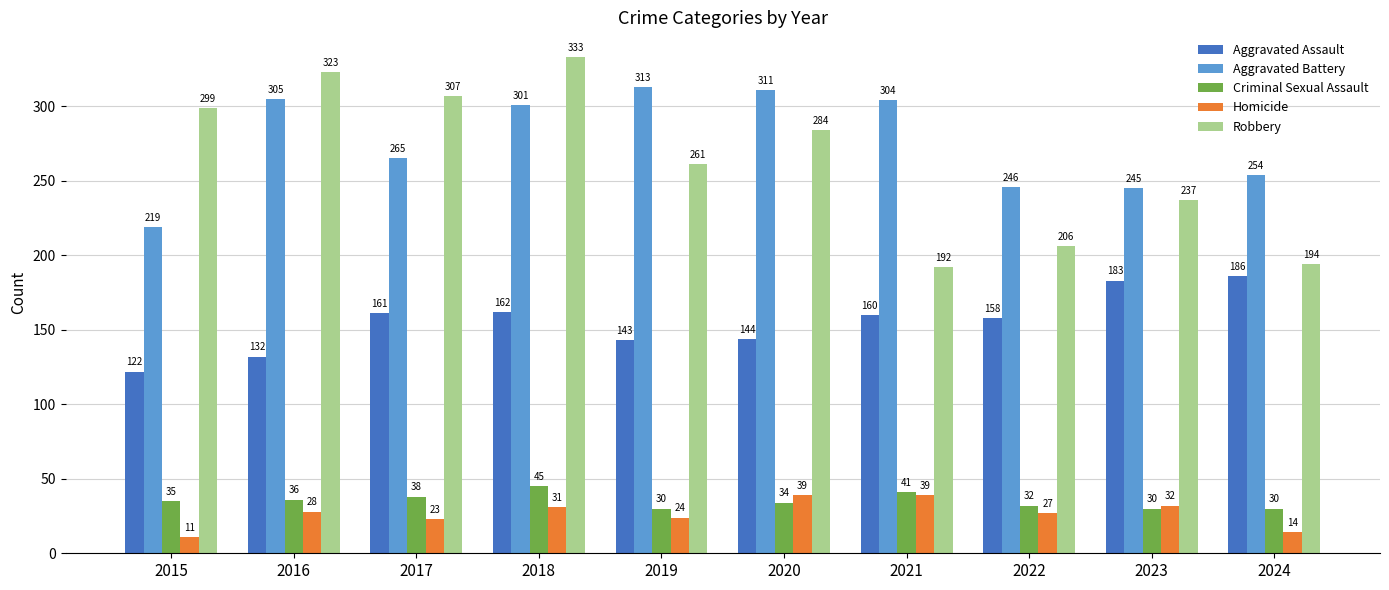

Reading right to left, what are all the values shown in this chart?

Aggravated Assault: 2024=186	2023=183	2022=158	2021=160	2020=144	2019=143	2018=162	2017=161	2016=132	2015=122
Aggravated Battery: 2024=254	2023=245	2022=246	2021=304	2020=311	2019=313	2018=301	2017=265	2016=305	2015=219
Criminal Sexual Assault: 2024=30	2023=30	2022=32	2021=41	2020=34	2019=30	2018=45	2017=38	2016=36	2015=35
Homicide: 2024=14	2023=32	2022=27	2021=39	2020=39	2019=24	2018=31	2017=23	2016=28	2015=11
Robbery: 2024=194	2023=237	2022=206	2021=192	2020=284	2019=261	2018=333	2017=307	2016=323	2015=299